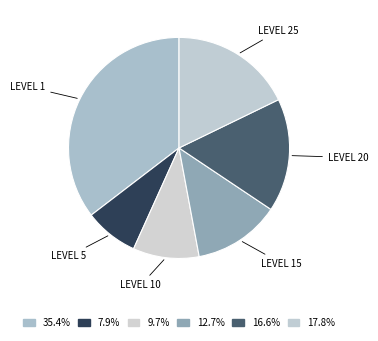

How many slices are in this pie chart?

6